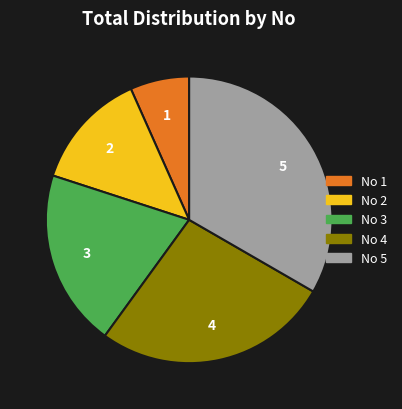

Is No 1 the majority of the pie?

No